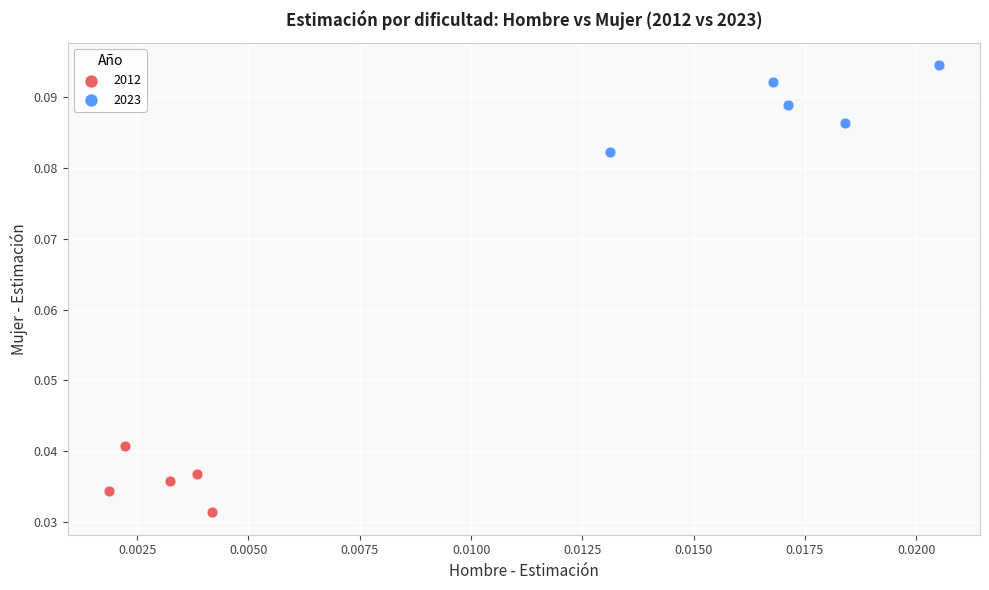

Which series contains the highest Y value?

2023